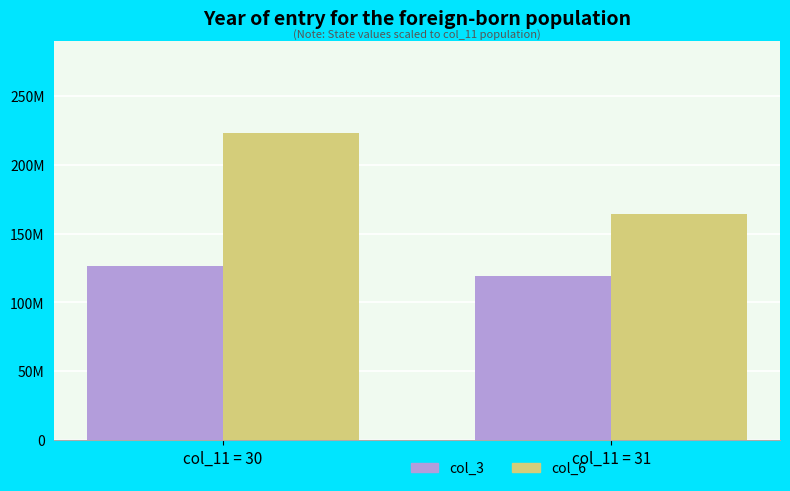

Are the bars grouped side by side (vs. stacked)?

Yes